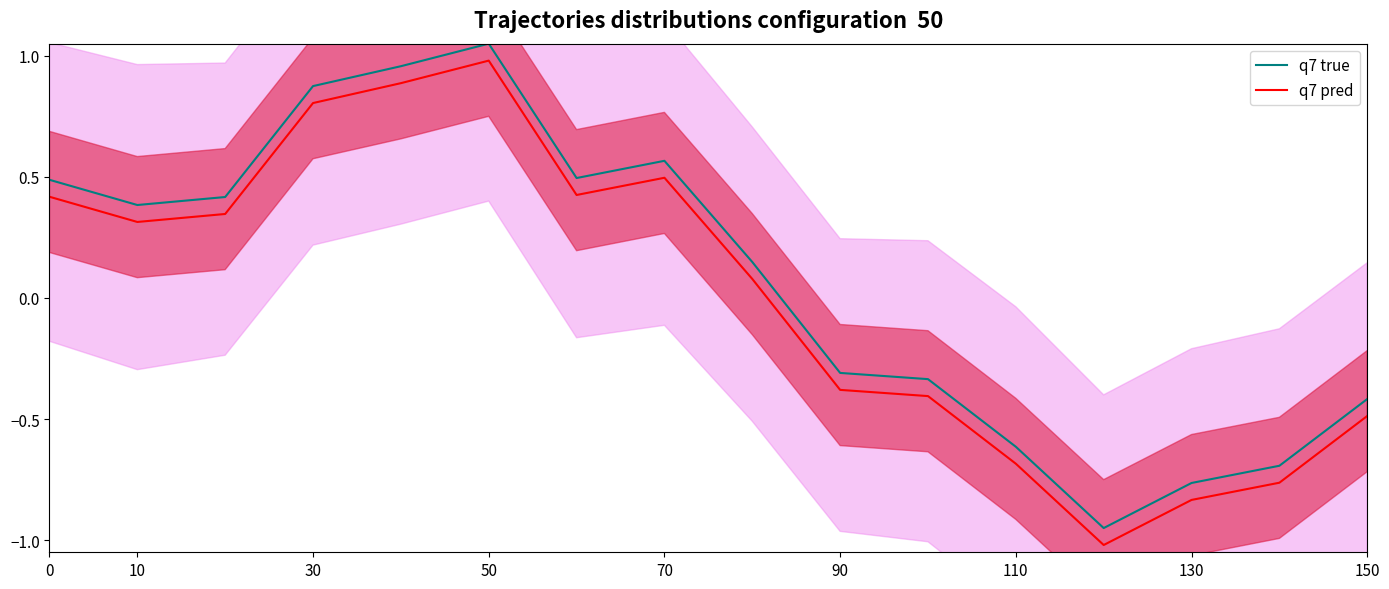

Is it true that q7 pred equals 0.5 at 0?

False